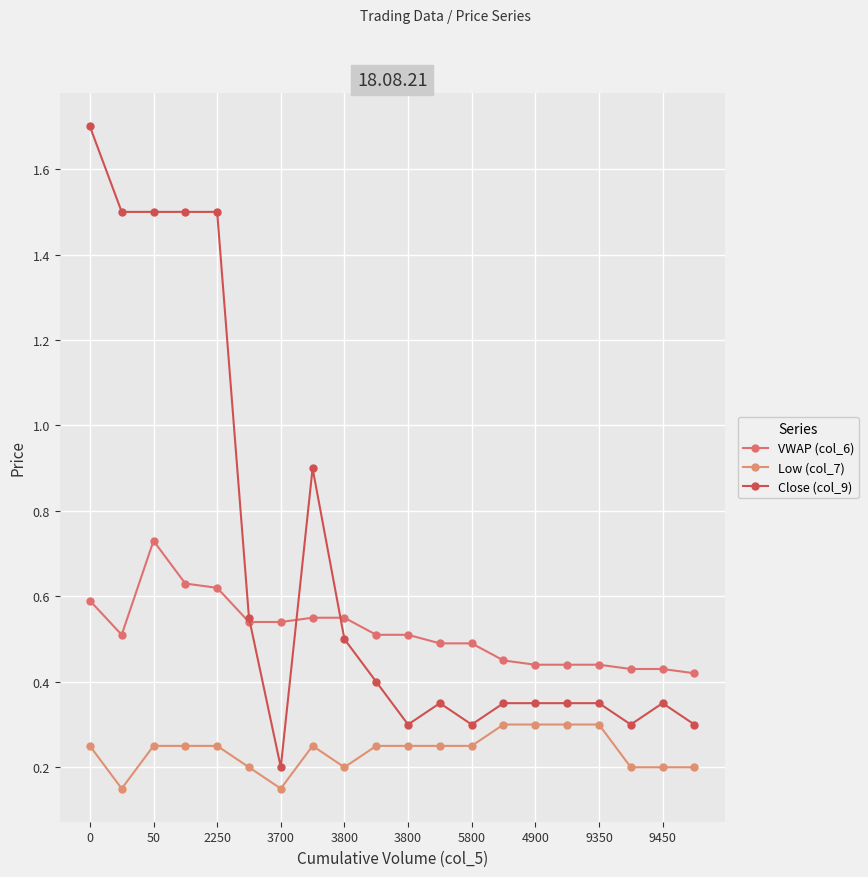

Count the number of data series in this chart.

3